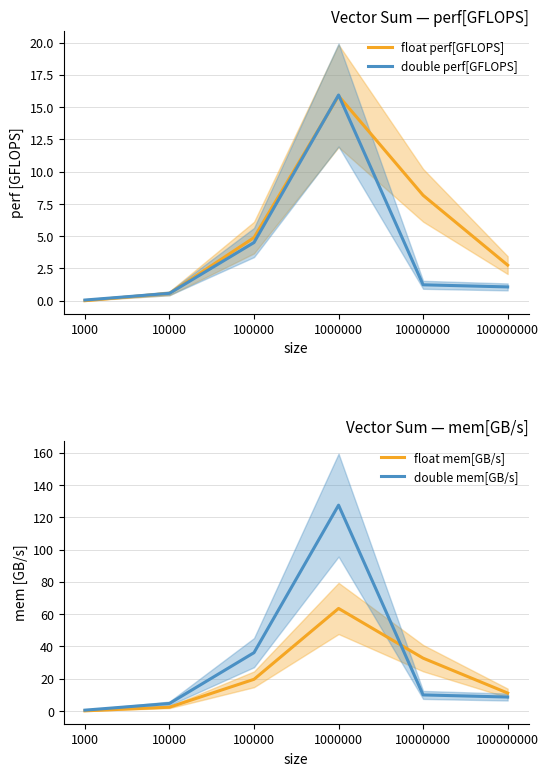

What is the average value of the float mem[GB/s] series?

21.5